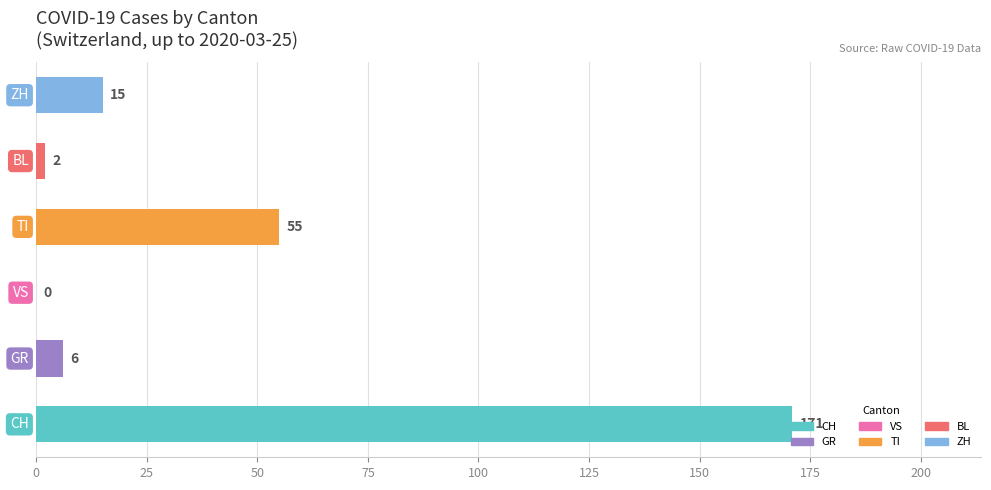

What is the sum of all values?

249